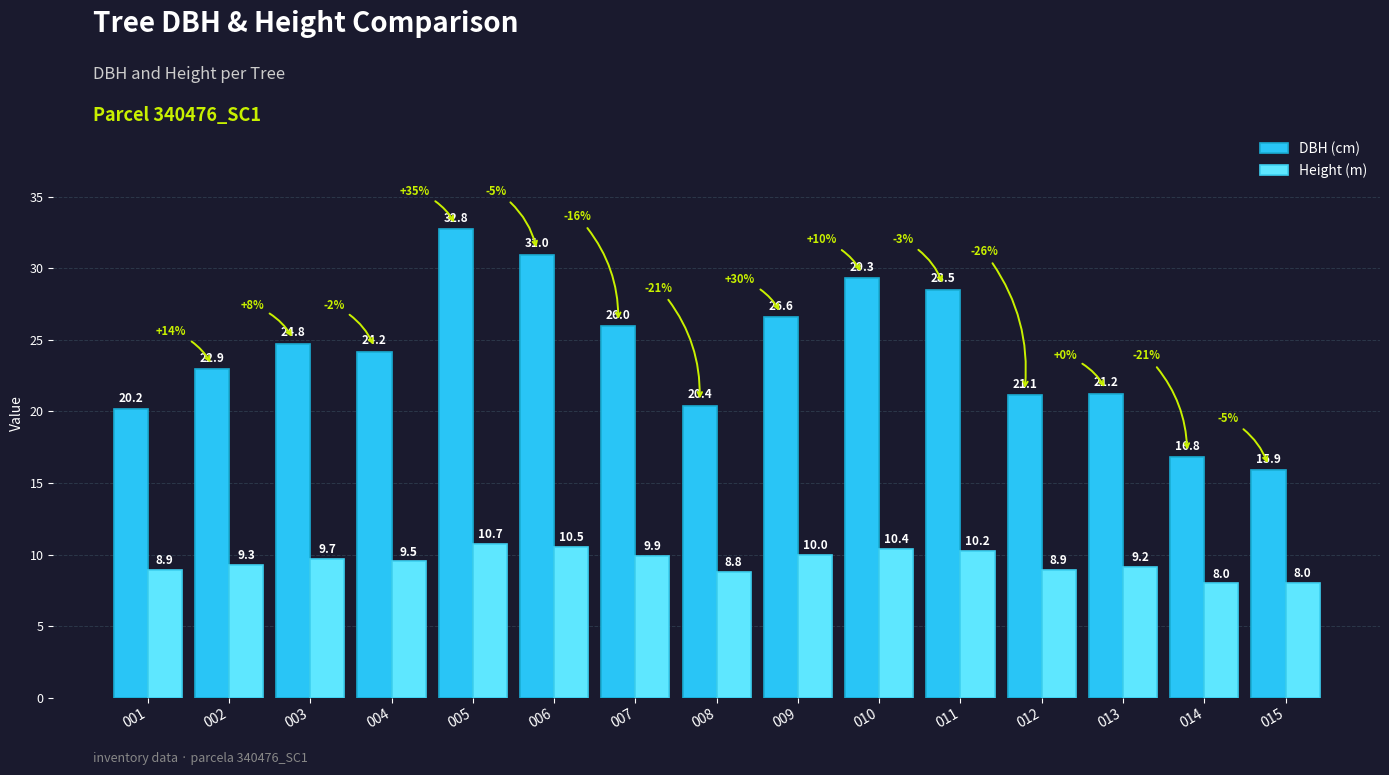

What is the difference between the highest and lowest values at 005?

22.0